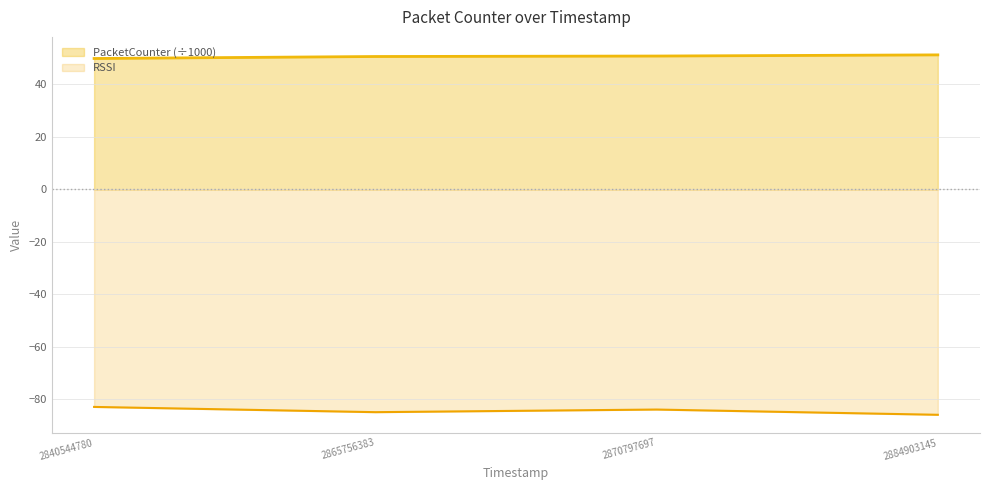

True or false: PacketCounter has a value of 11.9 at 2884903145.

False